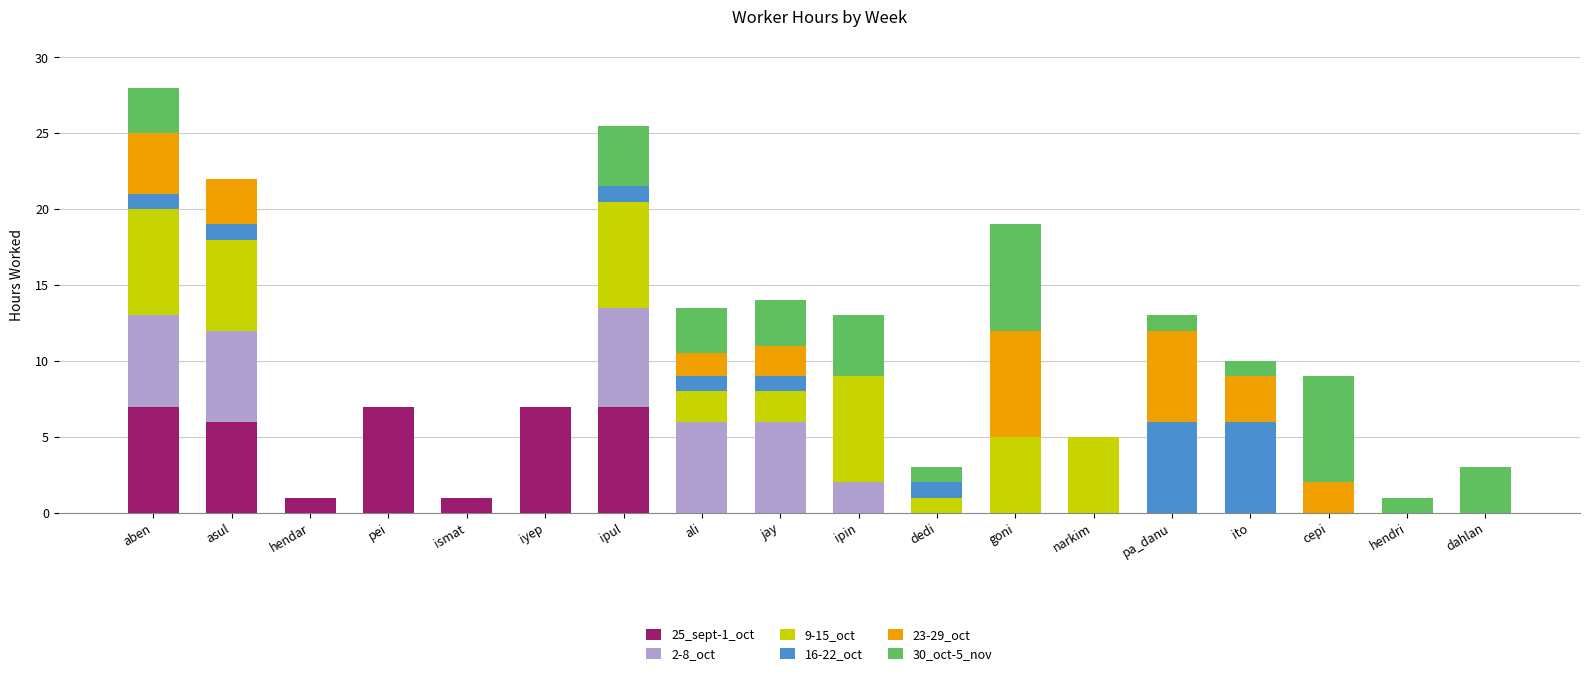

What is the highest value of the 25_sept-1_oct series?

7.0